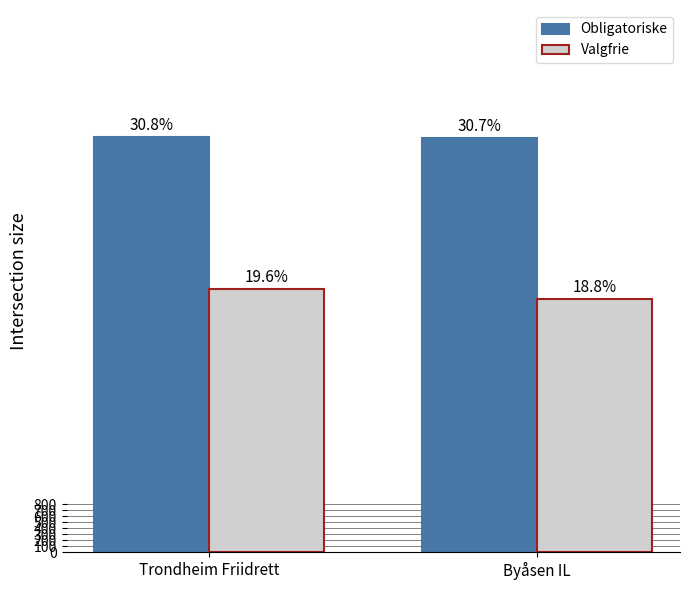

How many groups of bars are there?

2